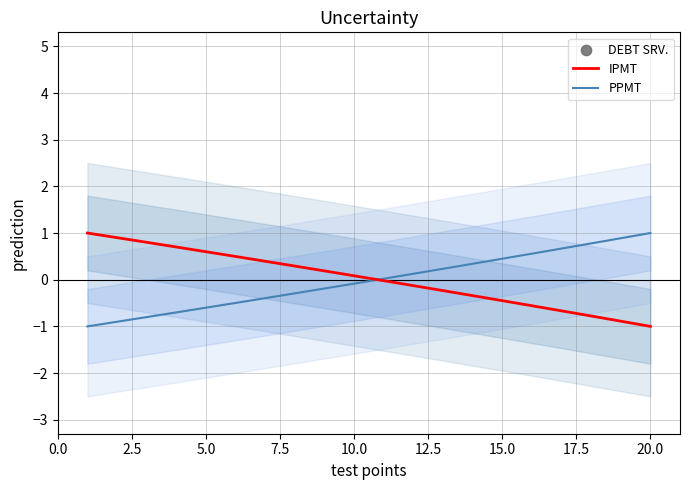

What are all the series names shown in the legend?

IPMT, PPMT, DEBT SRV.